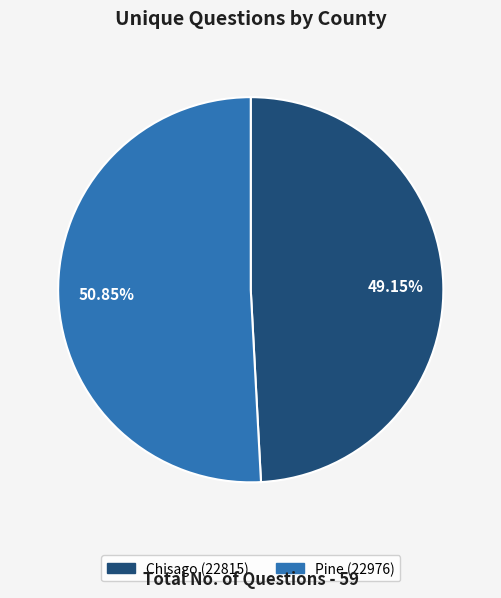

What is the smallest slice in the pie chart?

Chisago (22815)